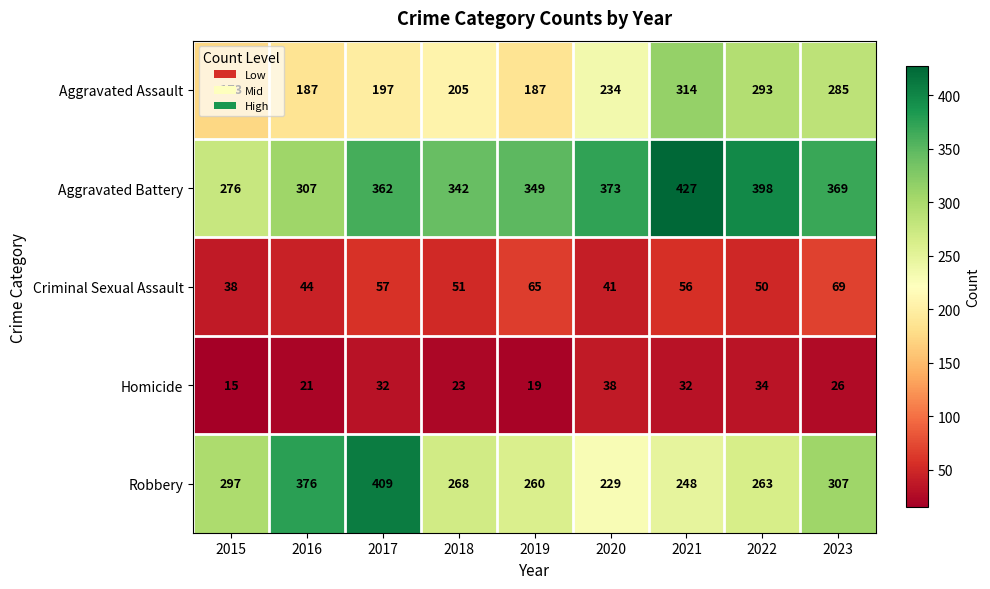

How many data points does each series have?

9